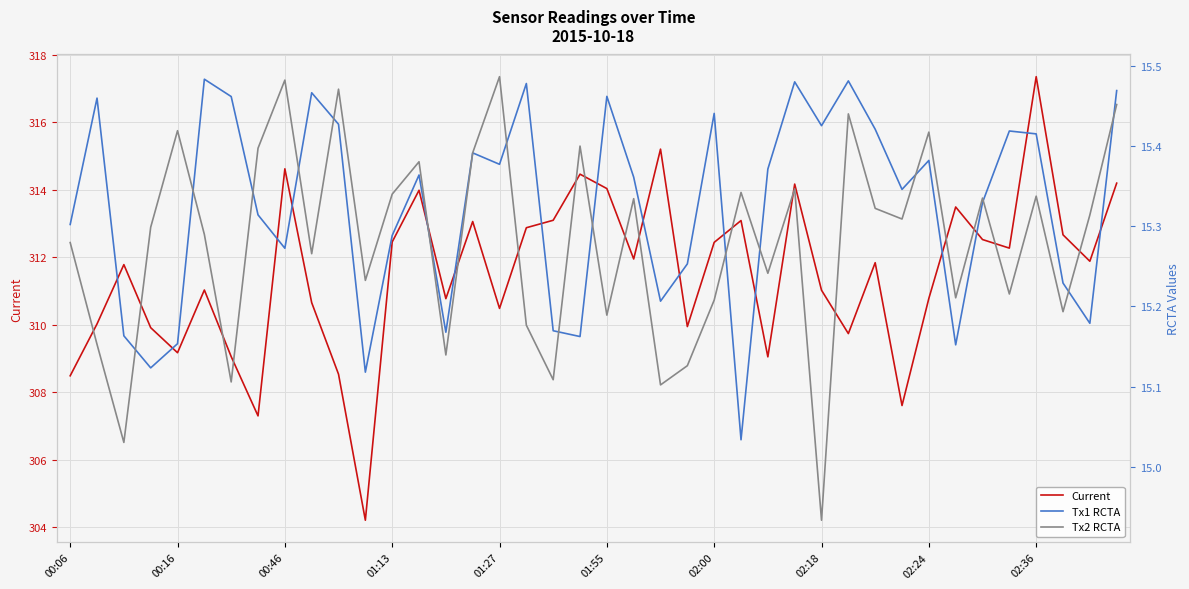

Reading left to right, what are all the values shown in this chart?

Current: 308.5	310.0	311.8	309.9	309.2	311.0	309.1	307.3	314.6	310.7	308.5	304.2	312.5	314.0	310.8	313.1	310.5	312.9	313.1	314.5	314.0	311.9	315.2	309.9	312.4	313.1	309.0	314.2	311.0	309.7	311.8	307.6	310.8	313.5	312.5	312.3	317.3	312.7	311.9	314.2
Tx1 RCTA: 15.3	15.5	15.2	15.1	15.2	15.5	15.5	15.3	15.3	15.5	15.4	15.1	15.3	15.4	15.2	15.4	15.4	15.5	15.2	15.2	15.5	15.4	15.2	15.3	15.4	15.0	15.4	15.5	15.4	15.5	15.4	15.3	15.4	15.2	15.3	15.4	15.4	15.2	15.2	15.5
Tx2 RCTA: 15.3	15.2	15.0	15.3	15.4	15.3	15.1	15.4	15.5	15.3	15.5	15.2	15.3	15.4	15.1	15.4	15.5	15.2	15.1	15.4	15.2	15.3	15.1	15.1	15.2	15.3	15.2	15.3	14.9	15.4	15.3	15.3	15.4	15.2	15.3	15.2	15.3	15.2	15.3	15.5